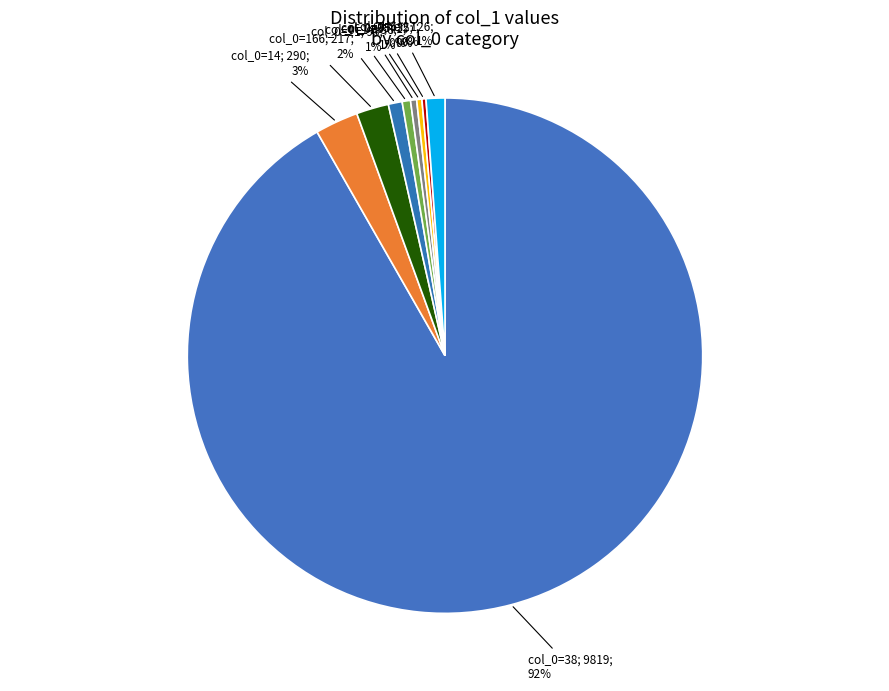

Rank the categories by value from lowest to highest.

1, 5, 1, 3, 3, 2, 2, 2, 4, 4, 9, 3, 6, 35, 9, 14, 11, 166, 14, 38